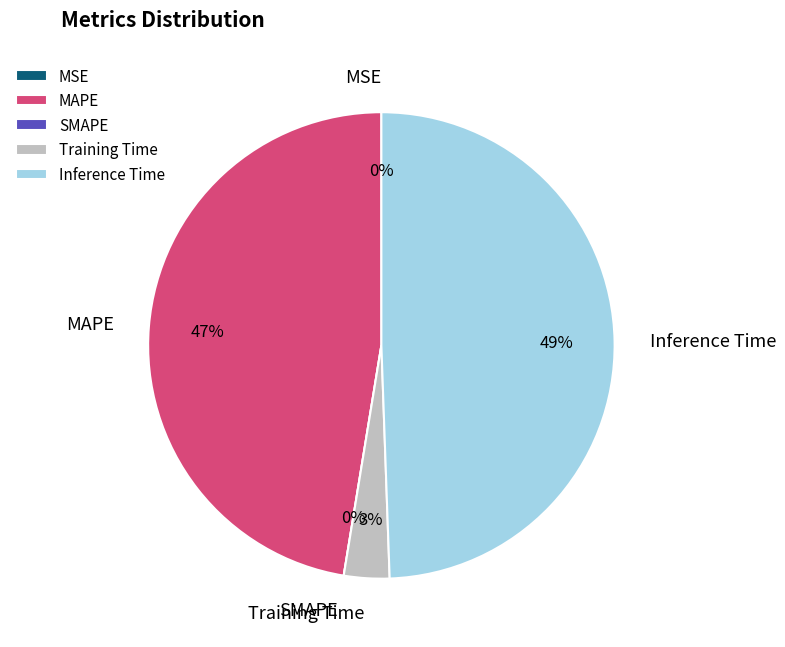

Which slice is the largest?

Inference Time